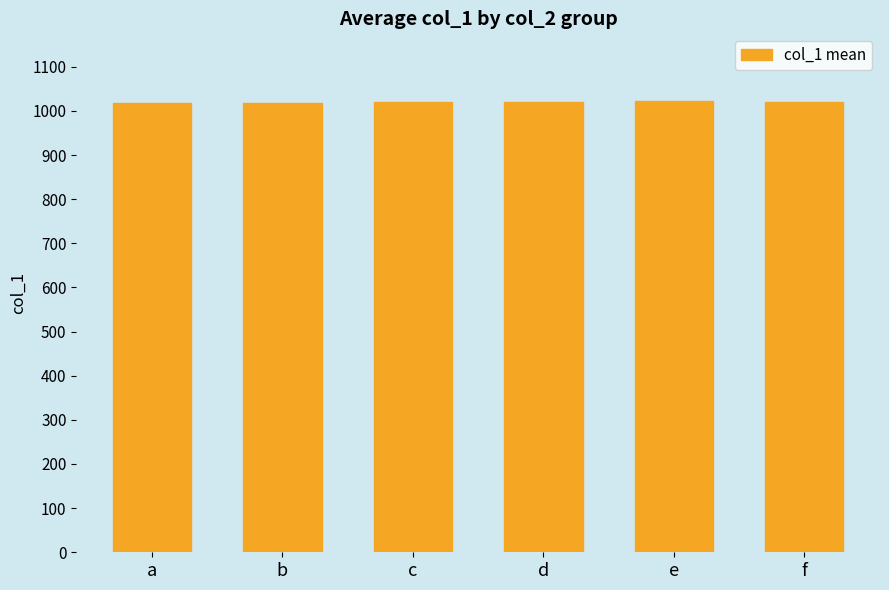

The chart shows a value of 1019.0 at f. True or false?

True